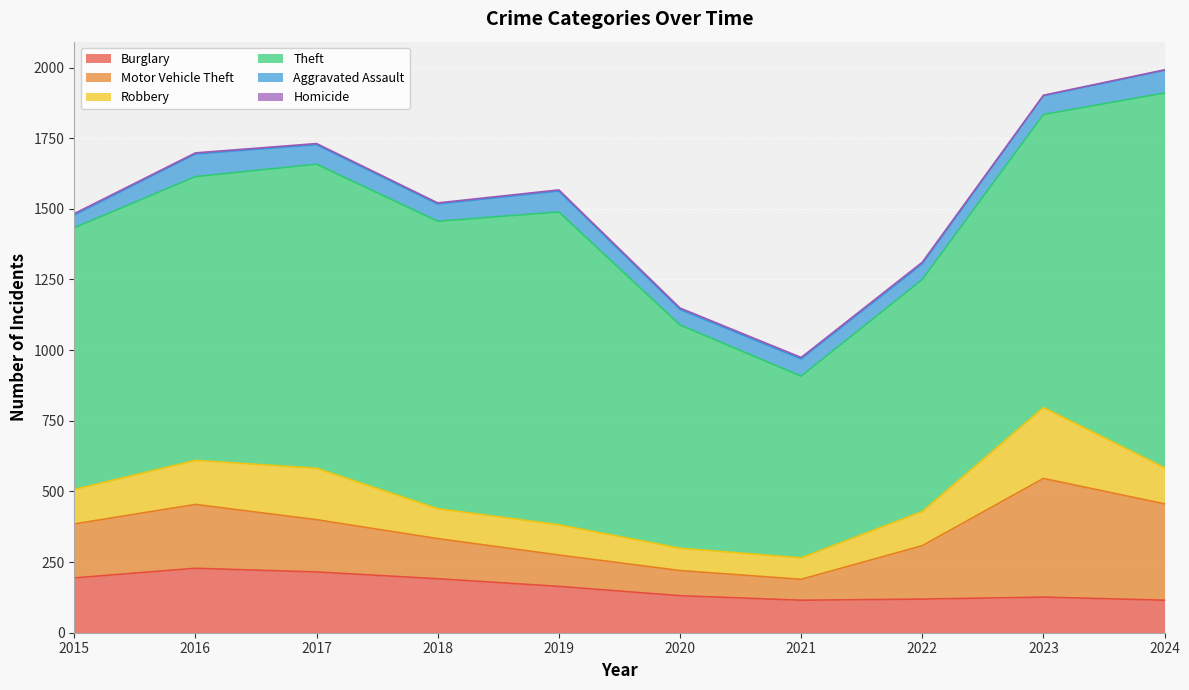

What is the spread (max minus min) of values at 2015?

921